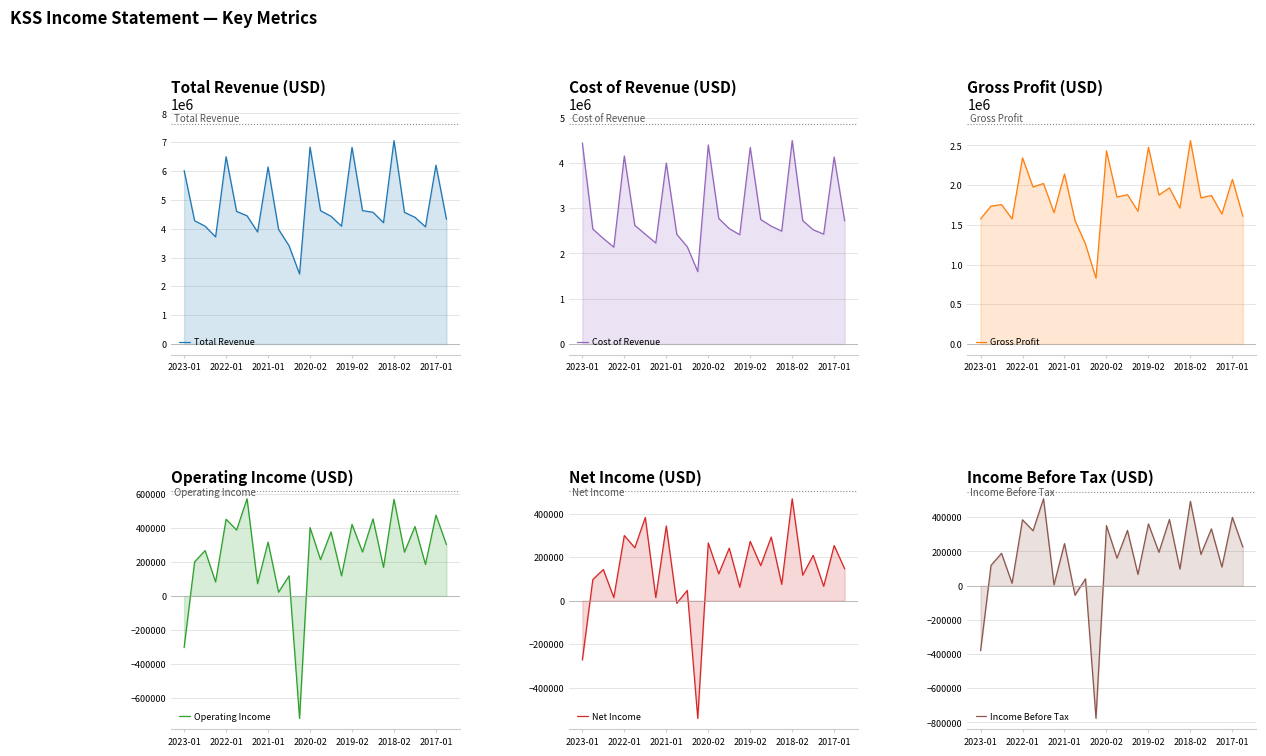

What is the difference between the maximum and minimum values in the Total Revenue series?

4629000